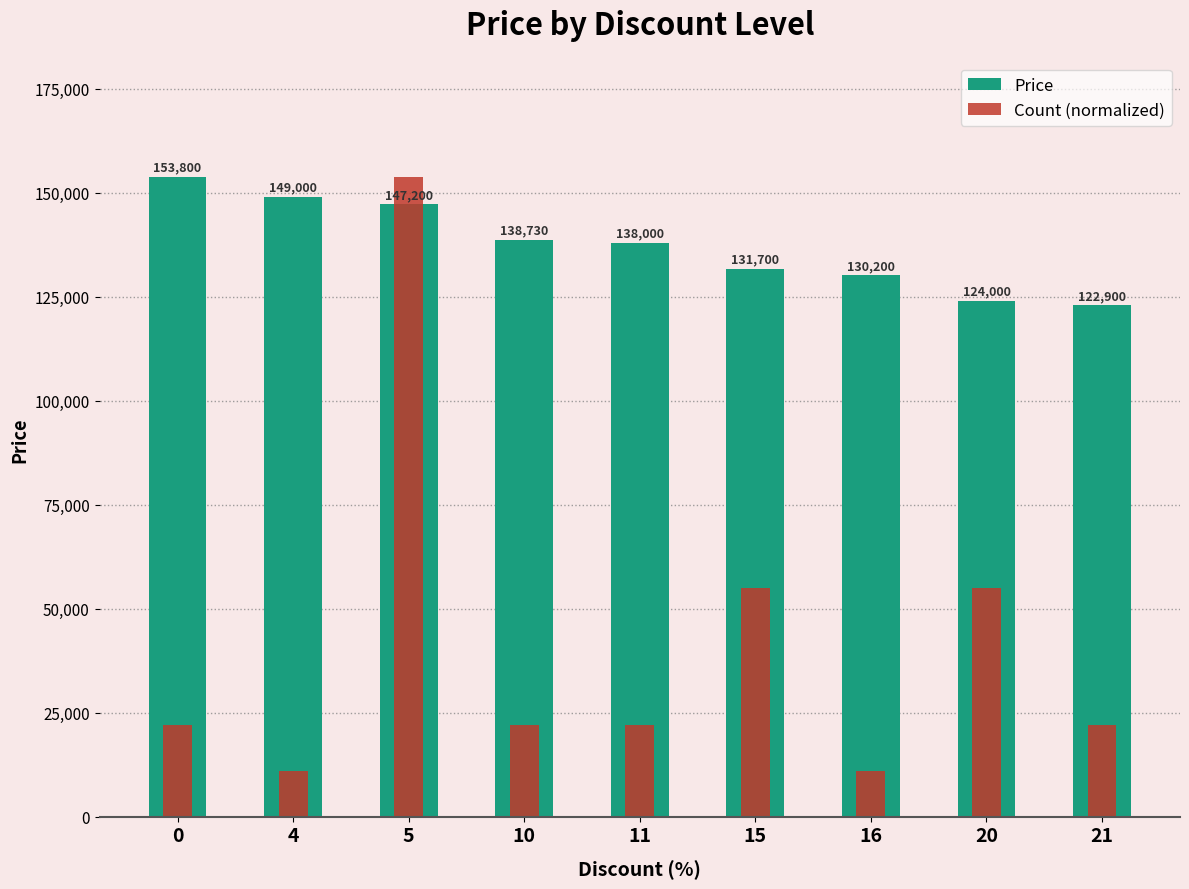

What is the sum of all Count (normalized) values?

373514.3